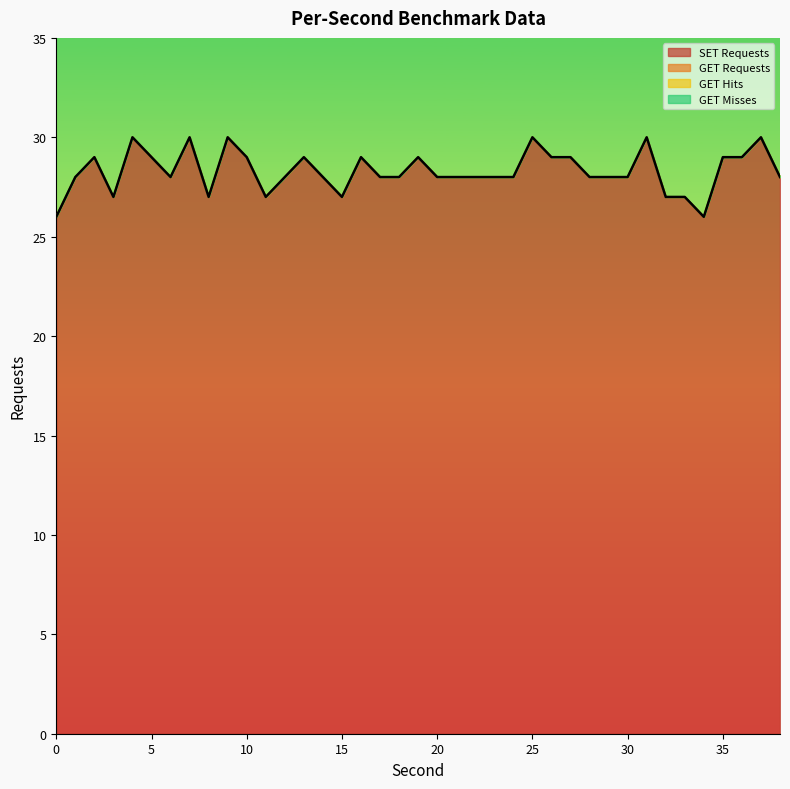

What is the total value across all series at 2?

29